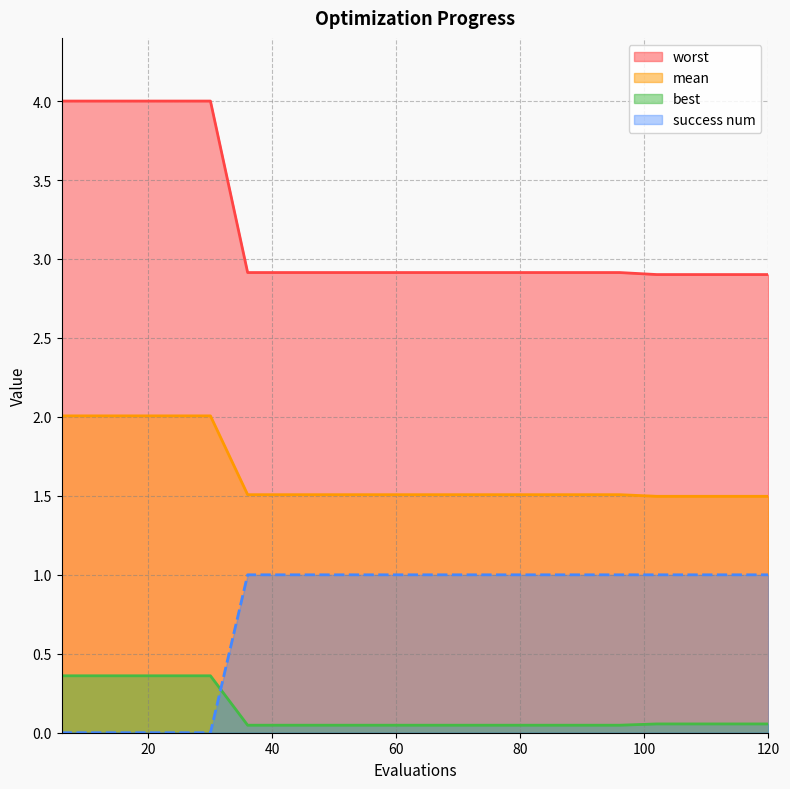

Is the value of best at 90 greater than the value of success num at 36?

No